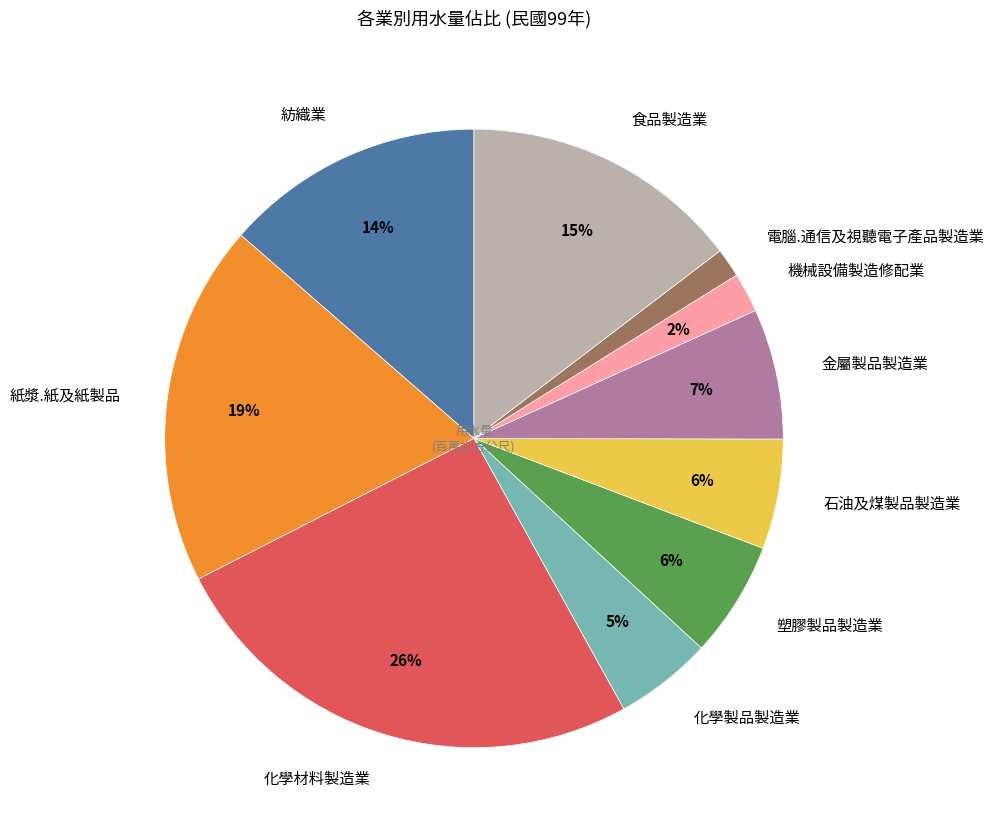

To the nearest percent, what is the difference between the 化學材料製造業 and 金屬製品製造業 slice percentages?

19%